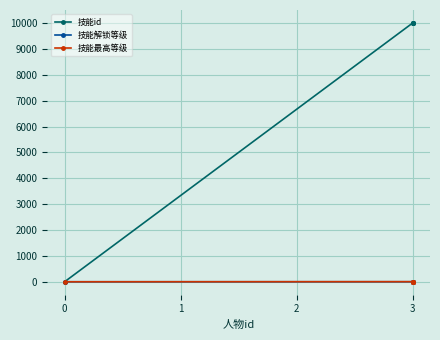

How many data points in 技能解锁等级 are less than 1?

1